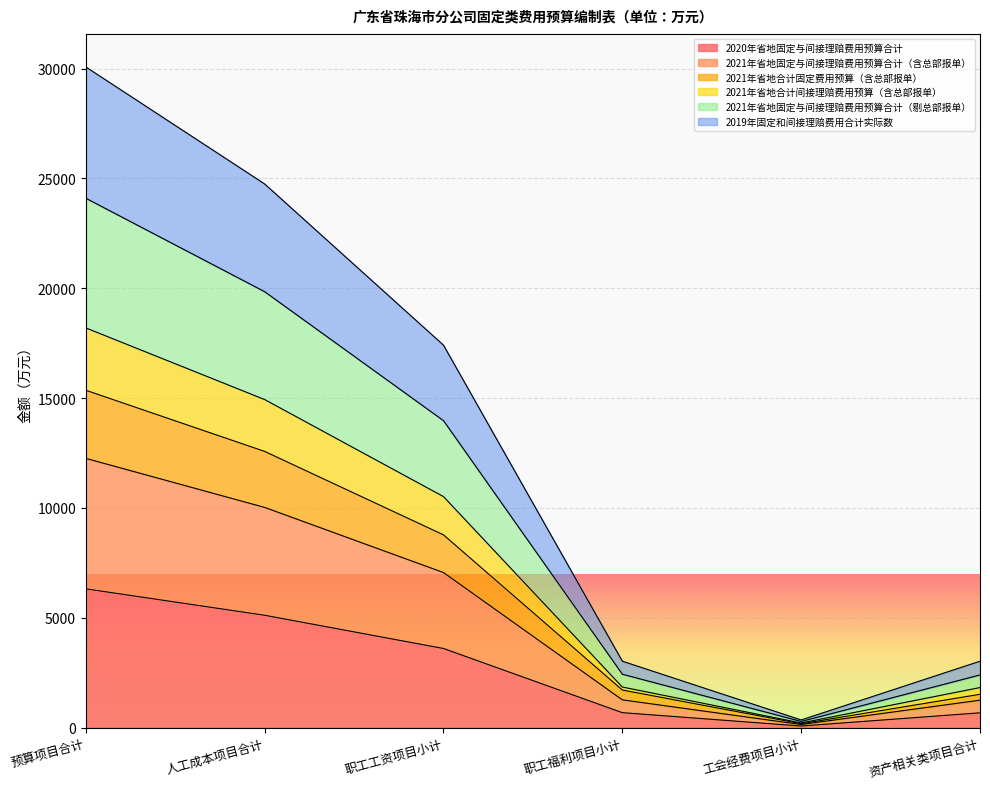

Is it true that 2020年省地固定与间接理赔费用预算合计 equals 2867.2 at 预算项目合计?

False